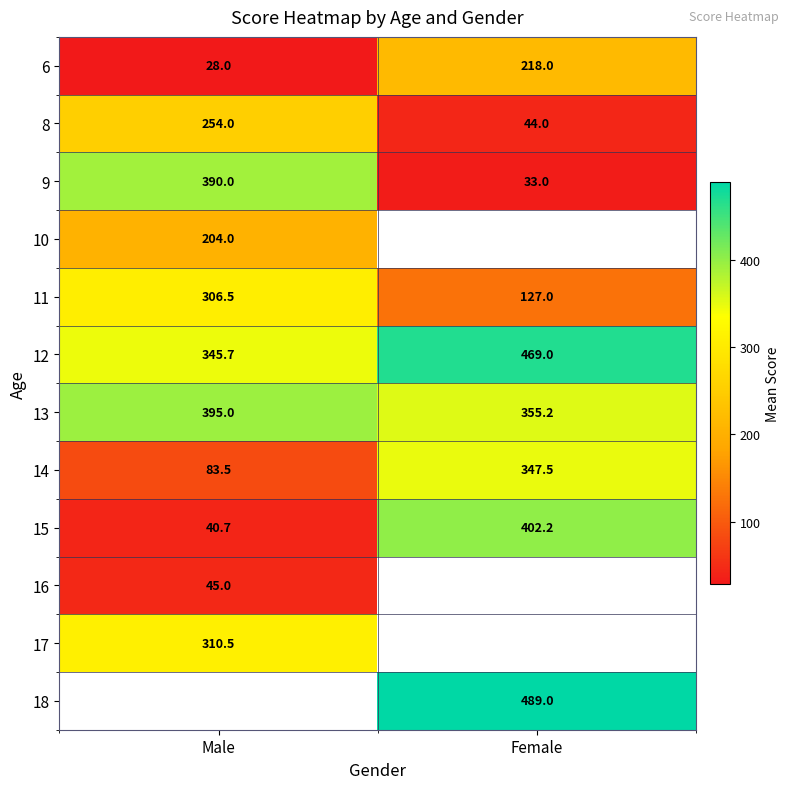

At which label does 9 reach its peak?

Male